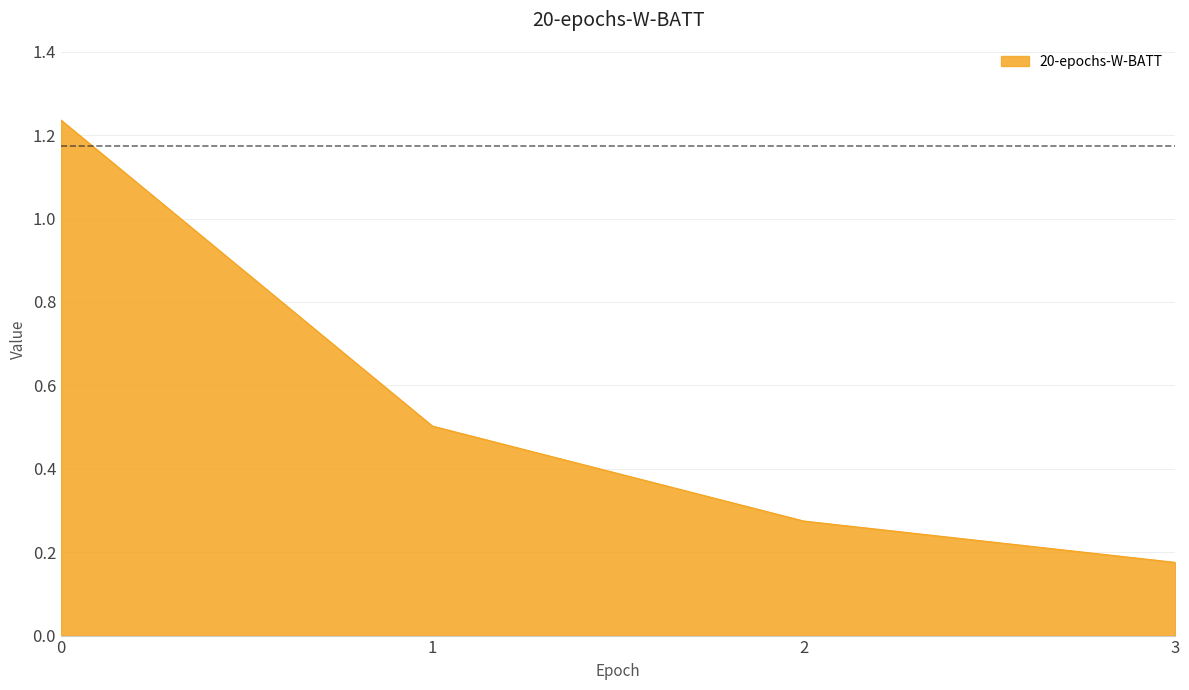

True or false: there are more than 1 points higher than both neighbors.

False